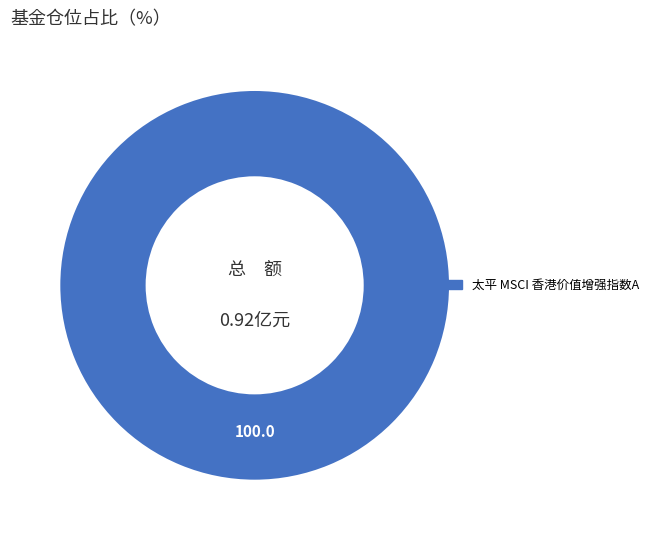

Does any single category account for the majority?

Yes